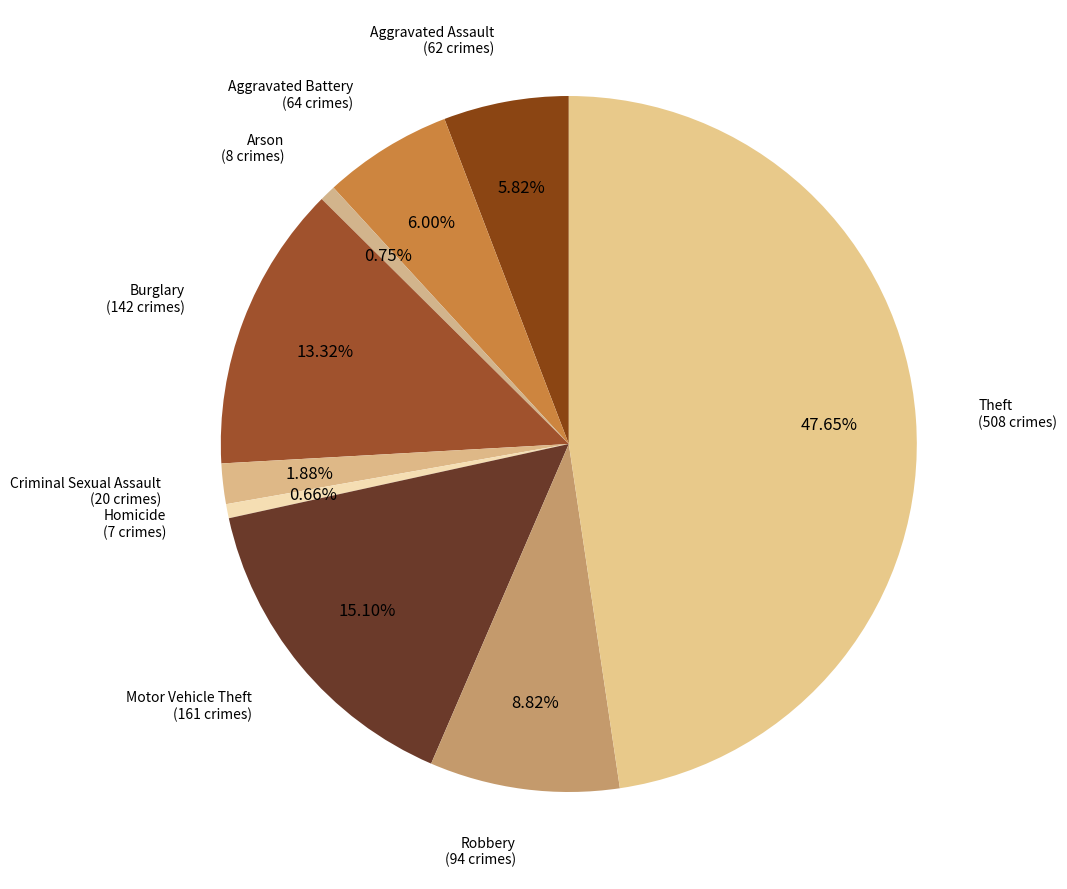

To the nearest percent, what is the average slice percentage?

11%